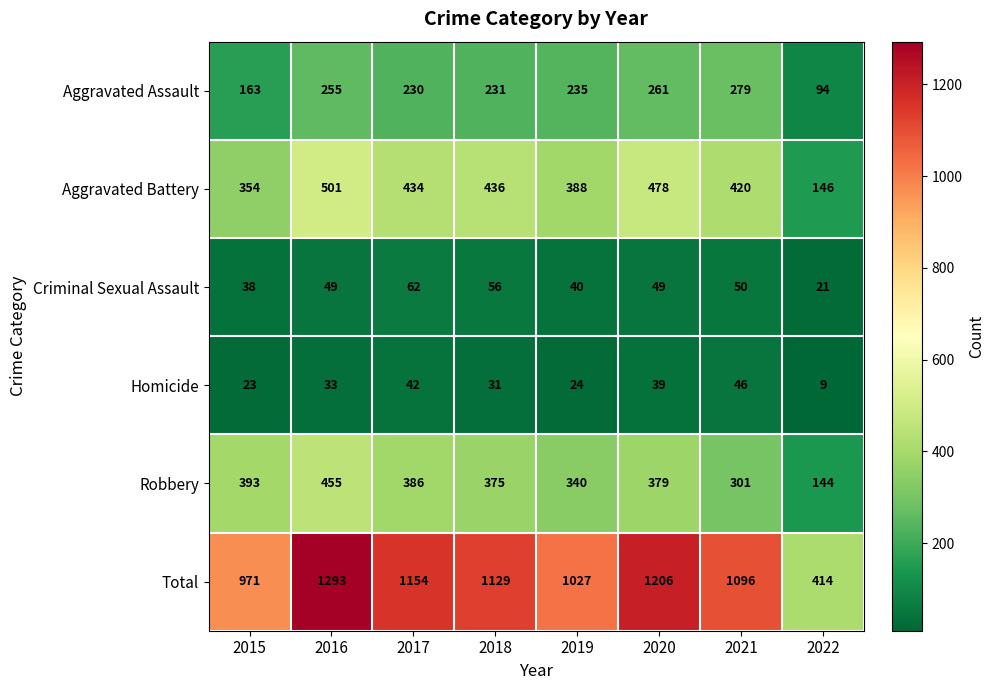

How many values in the Homicide series are below 33?

4